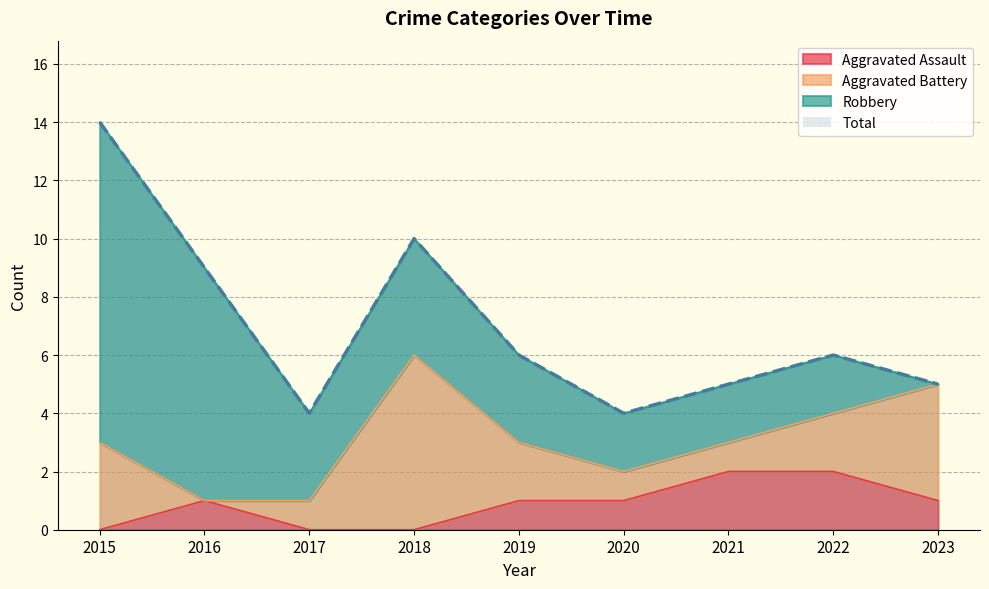

Is it true that Total equals 14 at 2015?

True